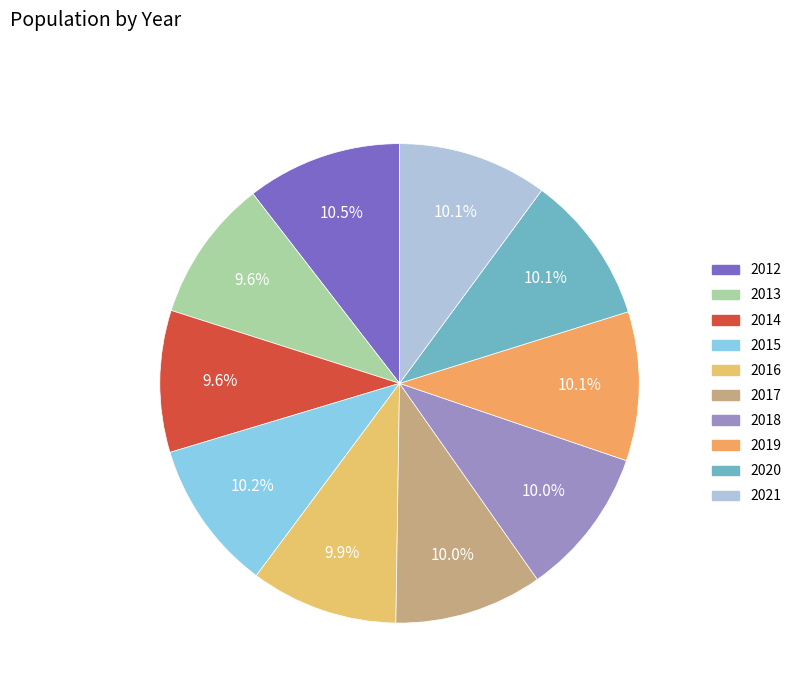

What is the ratio of the value at 2018 to the value at 2012?

1.0